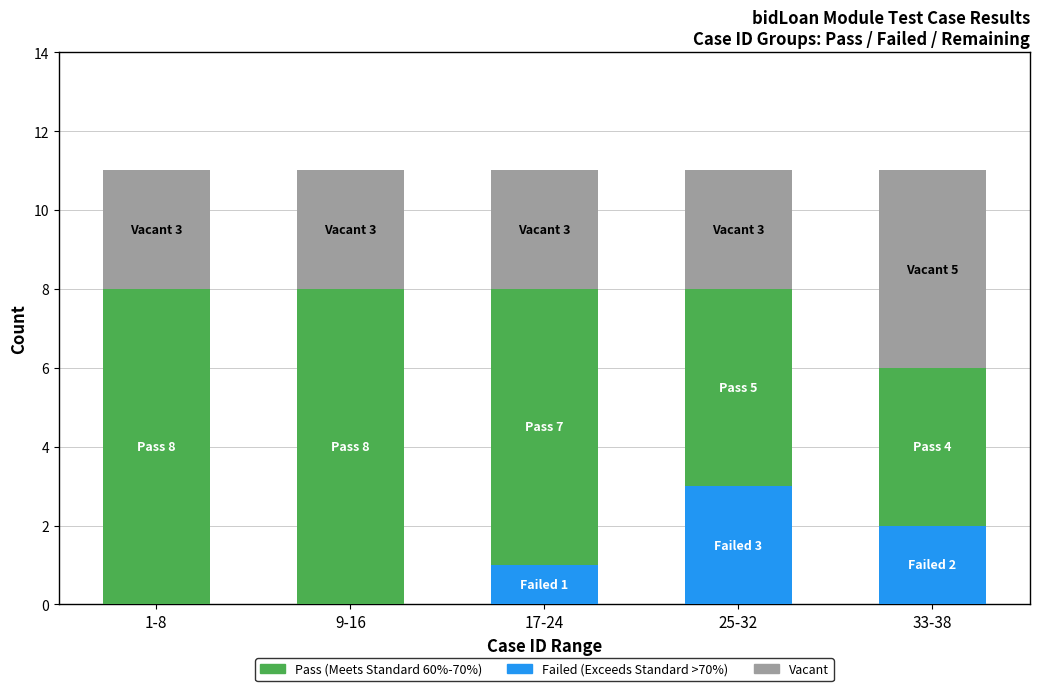

What is the total value across all series at 17-24?

11